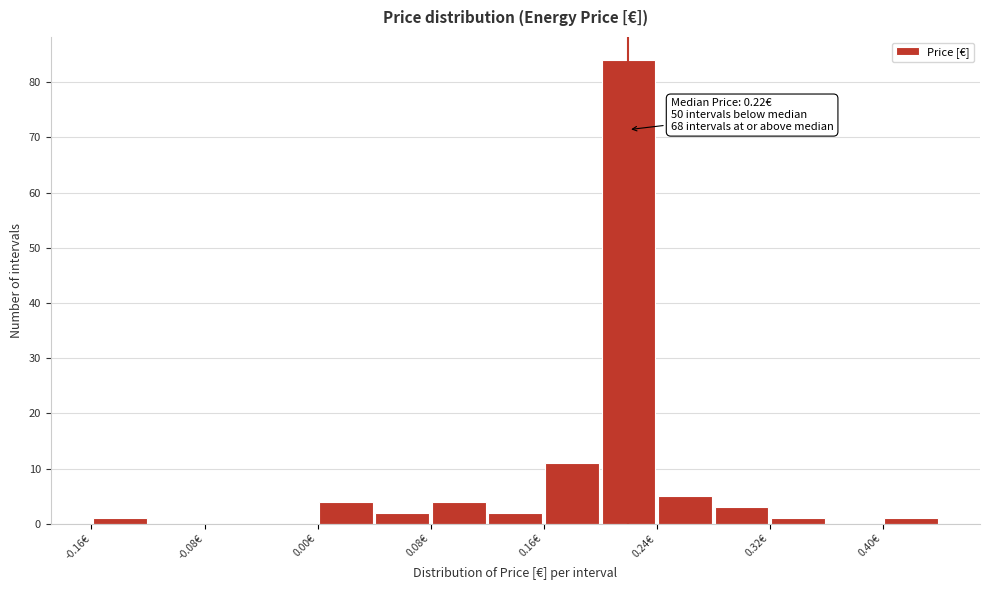

Over which range of the x-axis is the bar tallest?

0.20 to 0.24